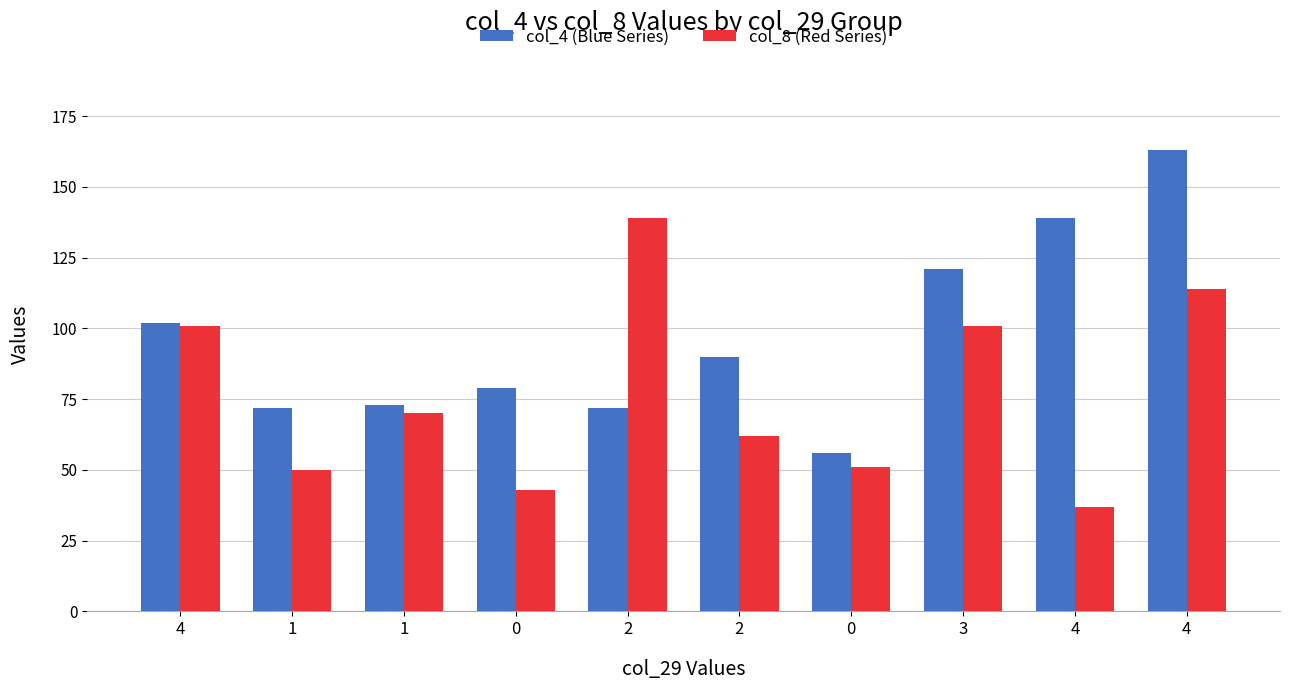

How many data points in col_8 (Red Series) are less than 70?

5